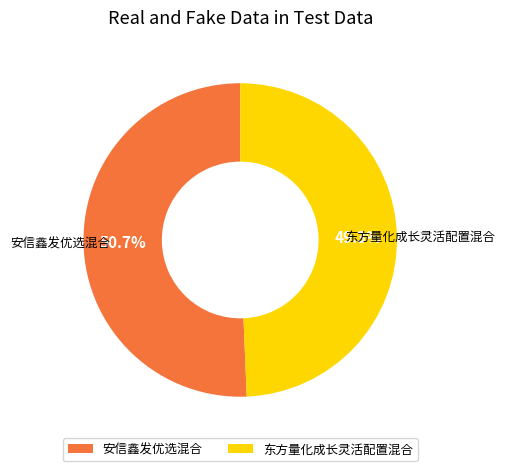

To the nearest percent, what is the average slice percentage?

50%